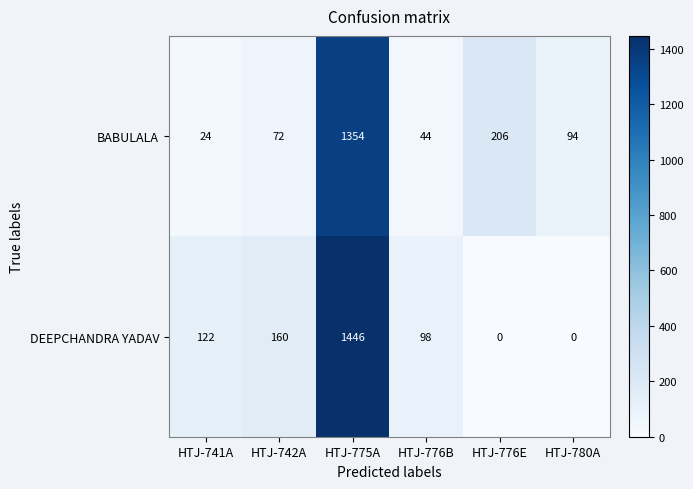

How many values in the BABULALA series are below 94?

3